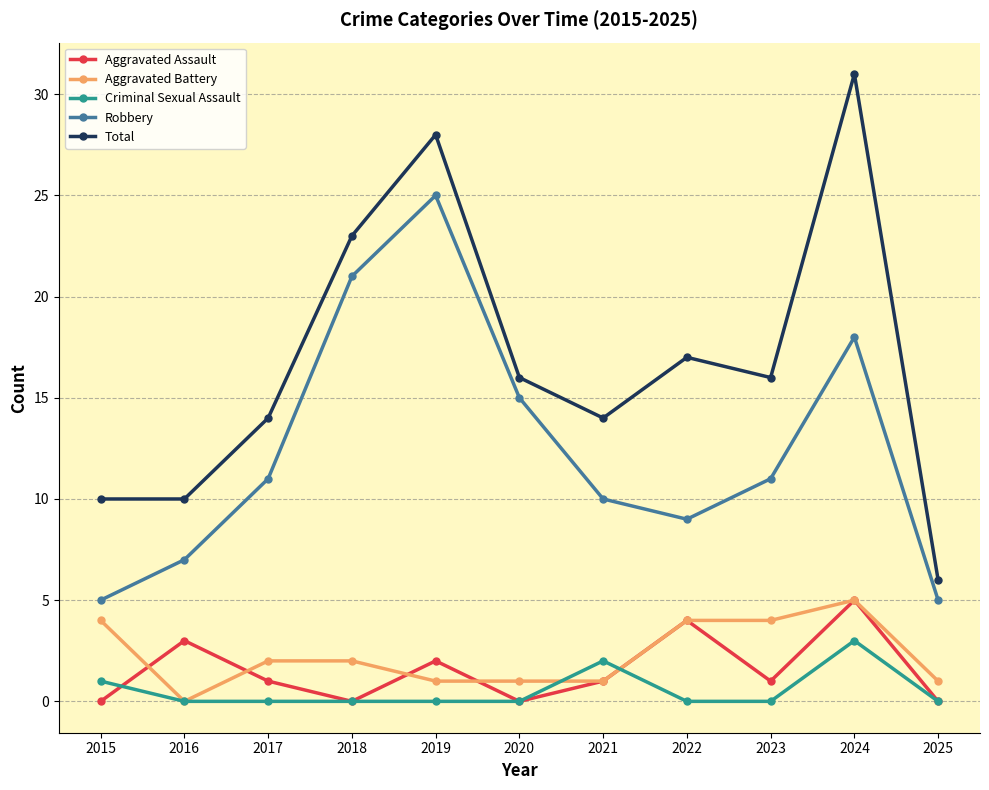

Reading left to right, transcribe all the data shown in this chart.

Aggravated Assault: 0	3	1	0	2	0	1	4	1	5	0
Aggravated Battery: 4	0	2	2	1	1	1	4	4	5	1
Criminal Sexual Assault: 1	0	0	0	0	0	2	0	0	3	0
Robbery: 5	7	11	21	25	15	10	9	11	18	5
Total: 10	10	14	23	28	16	14	17	16	31	6